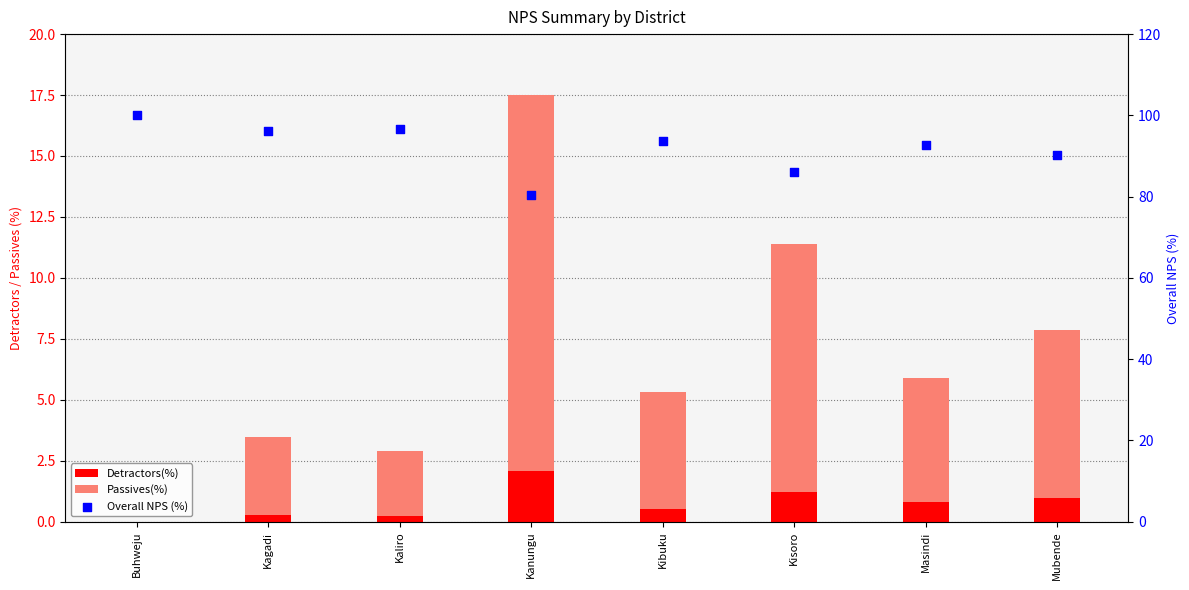

What is the total value across all series at Kanungu?

97.9